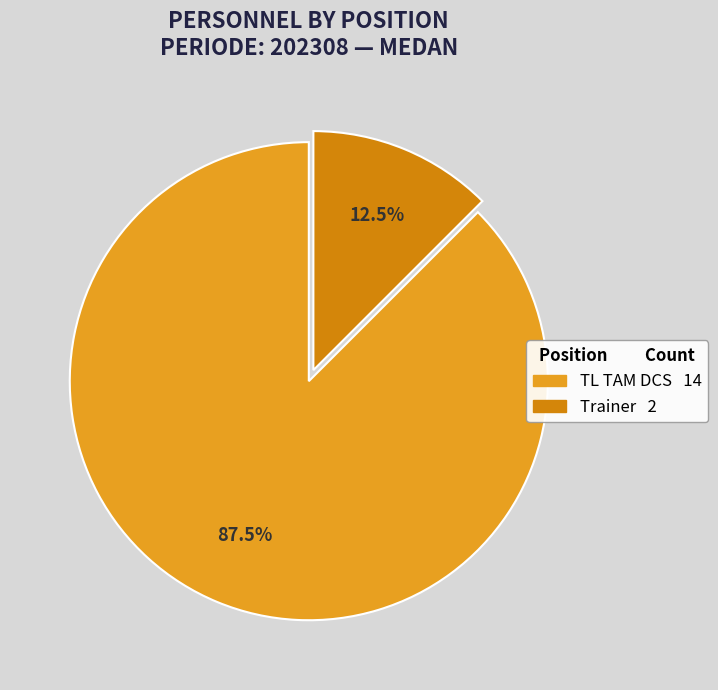

Is it true that Trainer is 24% of the pie?

False